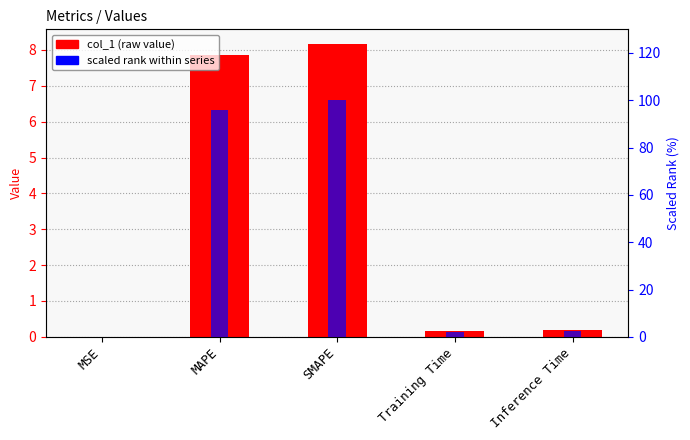

How many groups of bars are there?

5